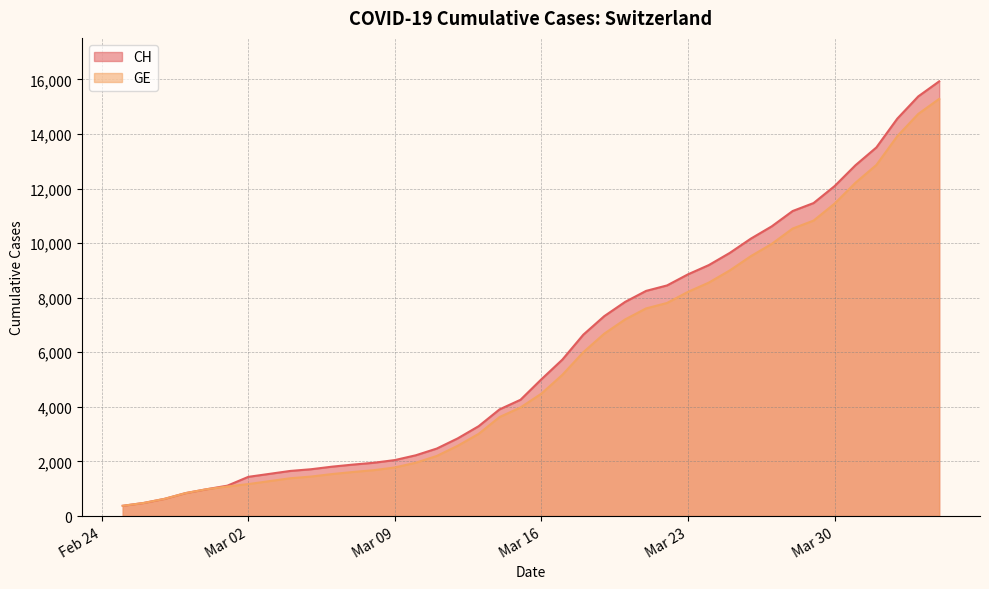

Where is GE nearest to the value 7829?

2020-03-22